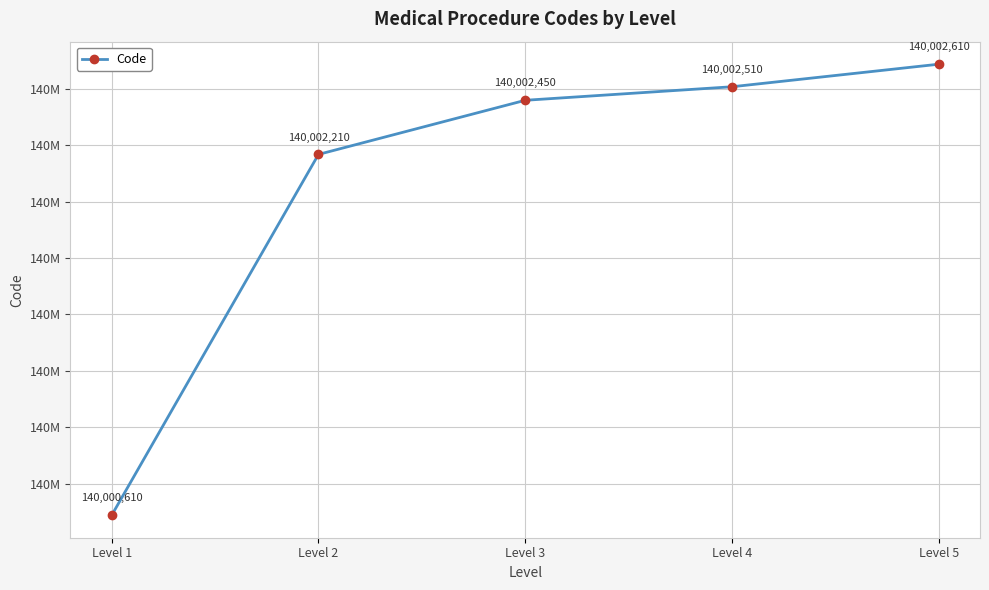

At which label does the data first exceed 140002450?

Level 4